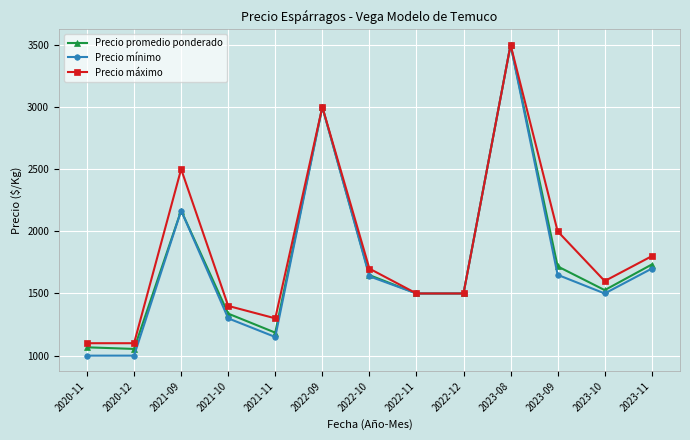

Rank the series by their average value, from highest to lowest.

Precio máximo, Precio promedio ponderado, Precio mínimo